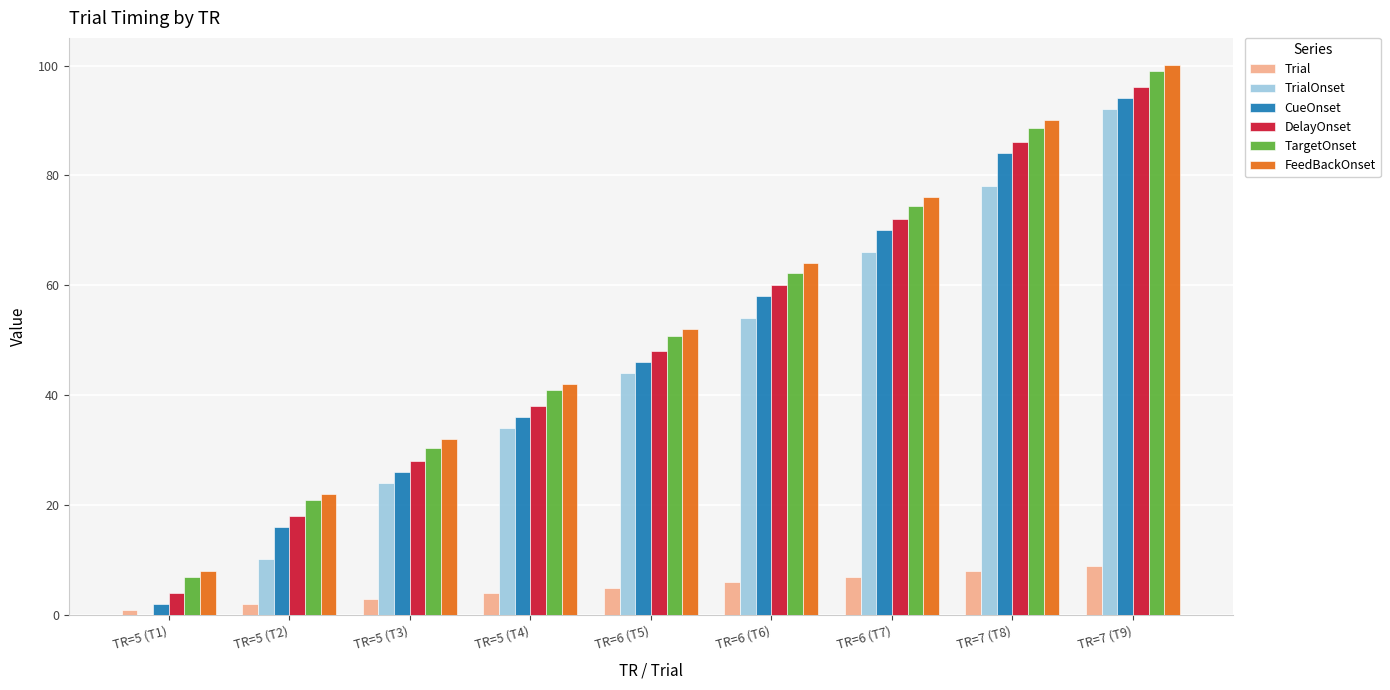

Reading right to left, list all the values displayed in this chart.

Trial: TR=7 (T9)=9.0	TR=7 (T8)=8.0	TR=6 (T7)=7.0	TR=6 (T6)=6.0	TR=6 (T5)=5.0	TR=5 (T4)=4.0	TR=5 (T3)=3.0	TR=5 (T2)=2.0	TR=5 (T1)=1.0
TrialOnset: TR=7 (T9)=92.0	TR=7 (T8)=78.0	TR=6 (T7)=66.0	TR=6 (T6)=54.0	TR=6 (T5)=44.0	TR=5 (T4)=34.0	TR=5 (T3)=24.0	TR=5 (T2)=10.2	TR=5 (T1)=0.1
CueOnset: TR=7 (T9)=94.0	TR=7 (T8)=84.0	TR=6 (T7)=70.0	TR=6 (T6)=58.0	TR=6 (T5)=46.0	TR=5 (T4)=36.0	TR=5 (T3)=26.0	TR=5 (T2)=16.0	TR=5 (T1)=2.0
DelayOnset: TR=7 (T9)=96.0	TR=7 (T8)=86.0	TR=6 (T7)=72.0	TR=6 (T6)=60.0	TR=6 (T5)=48.0	TR=5 (T4)=38.0	TR=5 (T3)=28.0	TR=5 (T2)=18.0	TR=5 (T1)=4.0
TargetOnset: TR=7 (T9)=99.0	TR=7 (T8)=88.7	TR=6 (T7)=74.5	TR=6 (T6)=62.3	TR=6 (T5)=50.8	TR=5 (T4)=41.0	TR=5 (T3)=30.4	TR=5 (T2)=21.0	TR=5 (T1)=6.9
FeedBackOnset: TR=7 (T9)=100.0	TR=7 (T8)=90.0	TR=6 (T7)=76.0	TR=6 (T6)=64.0	TR=6 (T5)=52.0	TR=5 (T4)=42.0	TR=5 (T3)=32.0	TR=5 (T2)=22.0	TR=5 (T1)=8.0